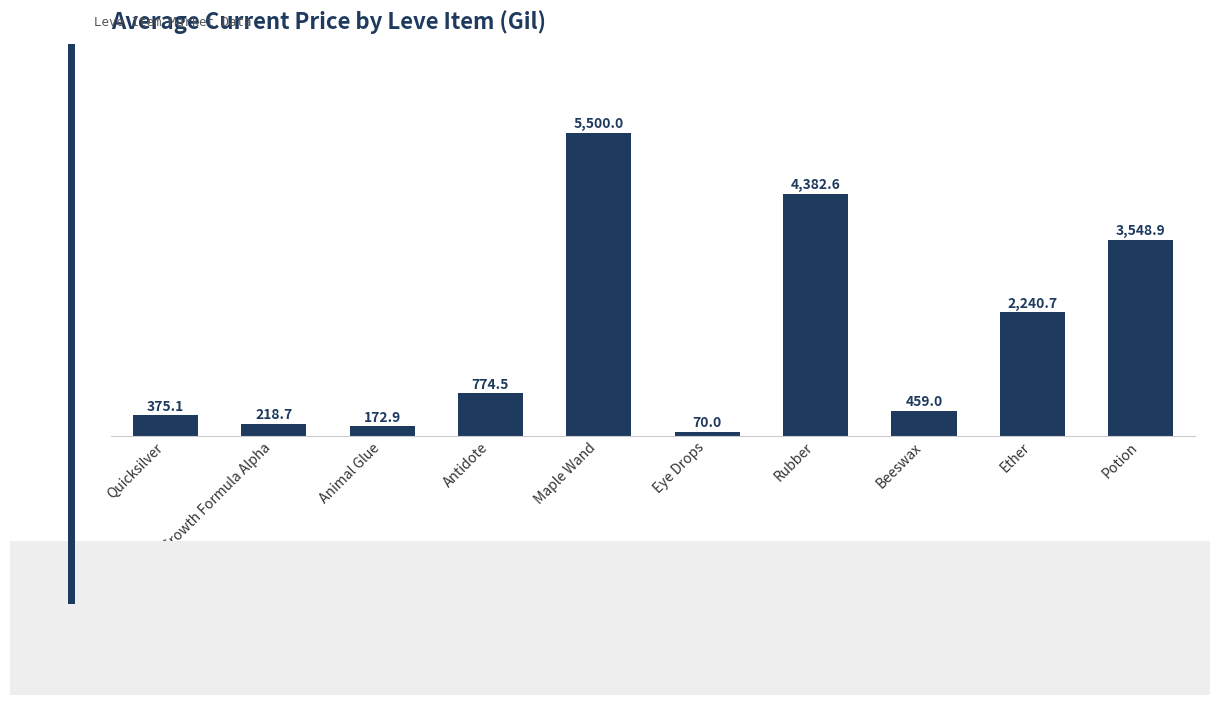

Rank the categories by value from highest to lowest.

Maple Wand, Rubber, Potion, Ether, Antidote, Beeswax, Quicksilver, Growth Formula Alpha, Animal Glue, Eye Drops